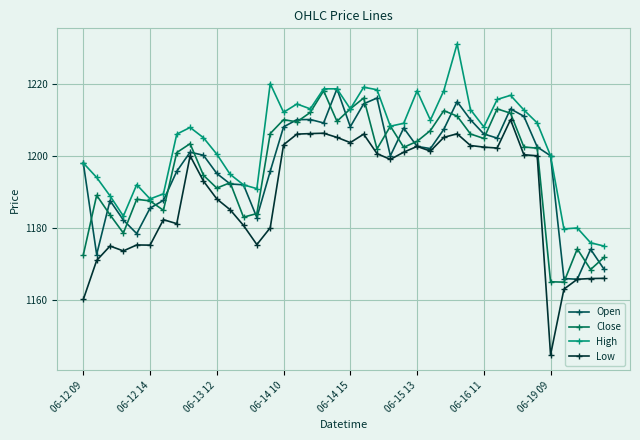

Which series has the largest total across all categories?

High